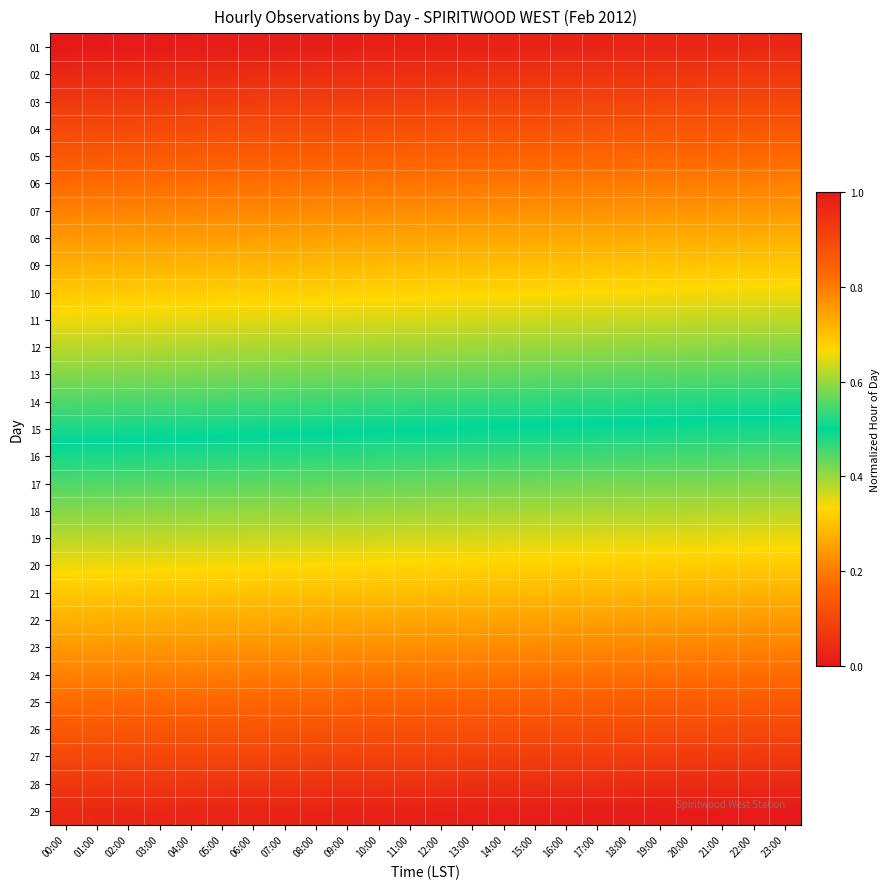

Which has a higher value, 10:00 or 05:00?

10:00